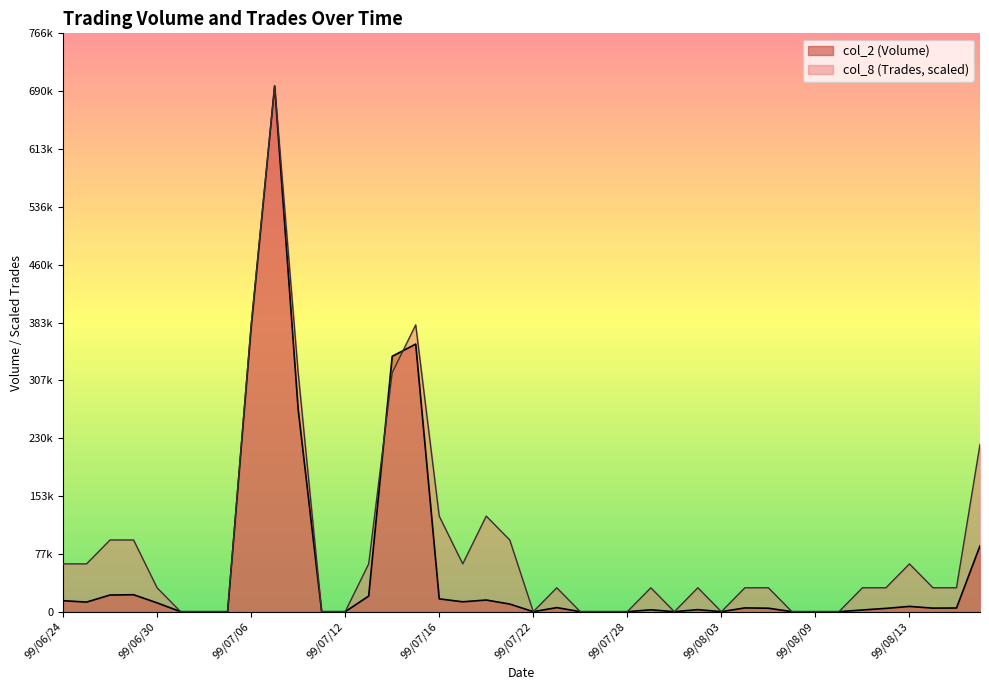

Does the chart have visible grid lines?

No